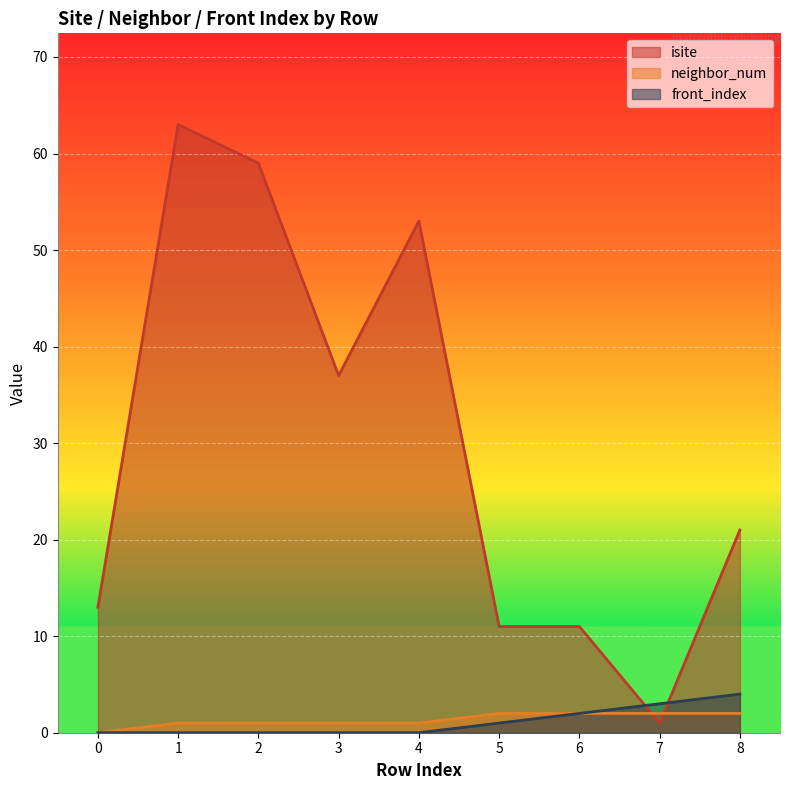

What is the difference between the maximum and minimum values in the isite series?

62